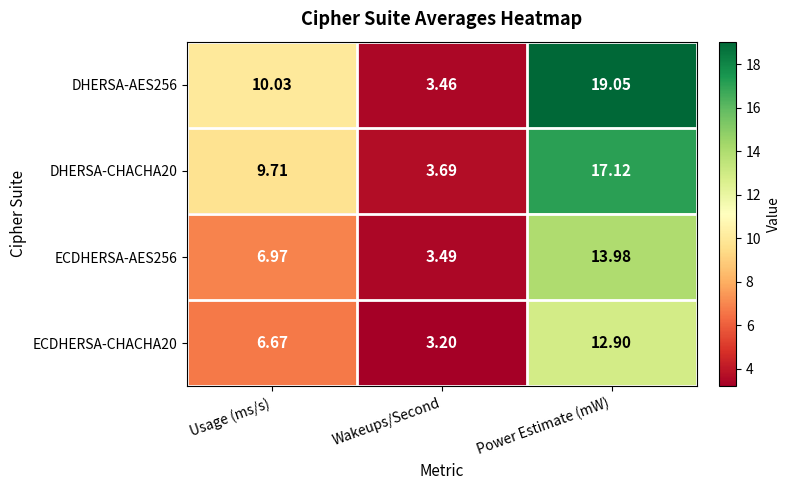

At which category does the chart reach its minimum across all series?

Wakeups/Second